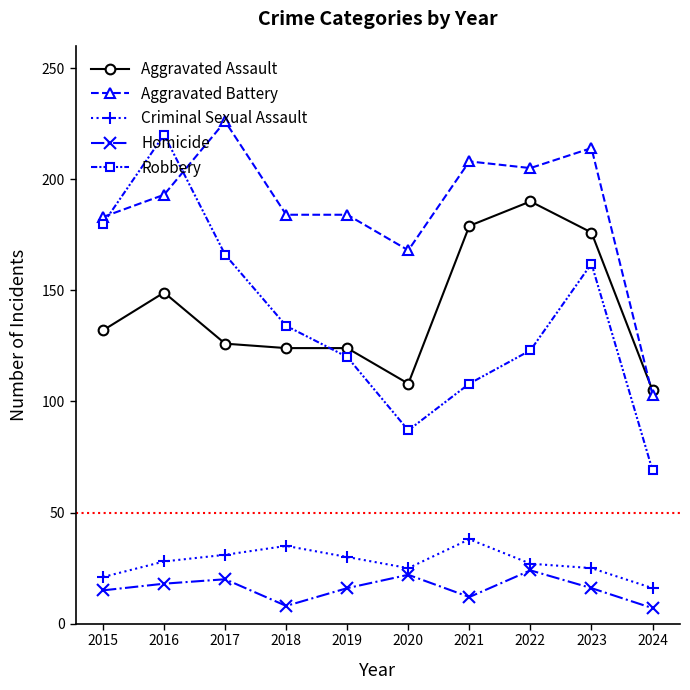

How many distinct data groups are displayed?

5